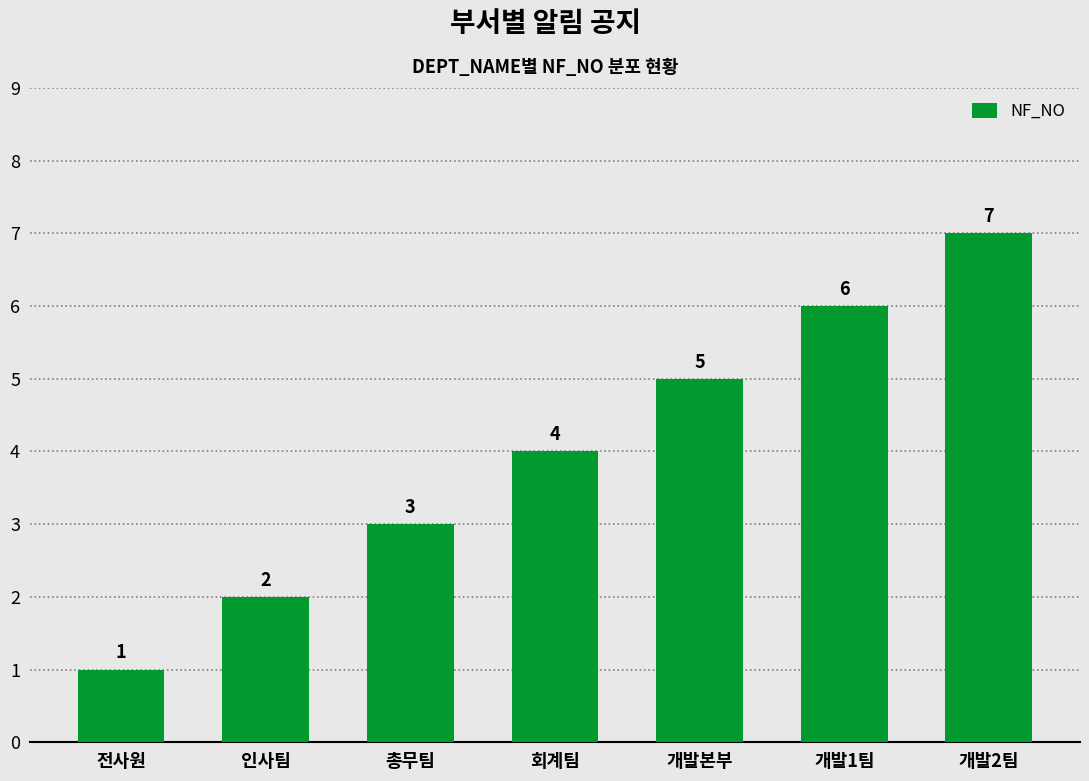

How many data points are less than 4?

3